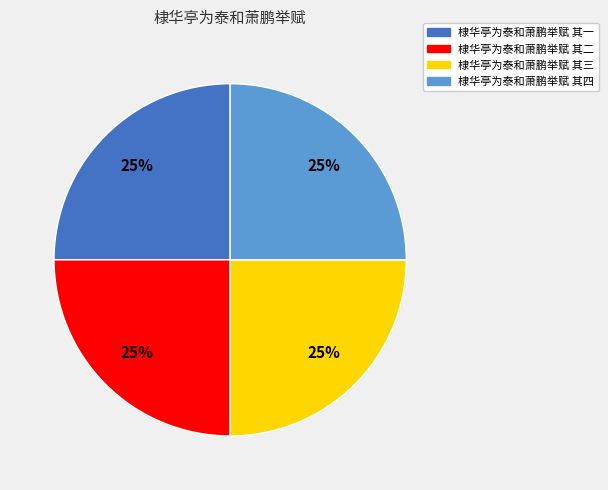

Approximately how many times larger is the value at 棣华亭为泰和萧鹏举赋 其一 compared to 棣华亭为泰和萧鹏举赋 其二?

1.0